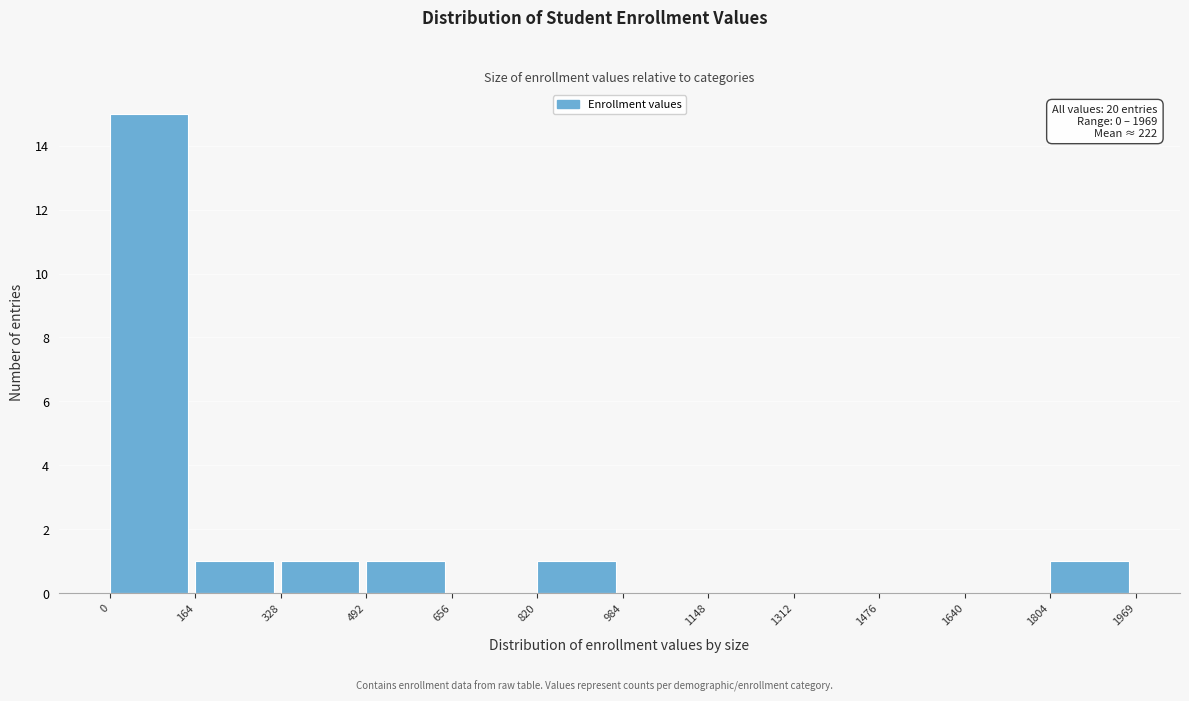

Over which range of the x-axis is the bar tallest?

0 to 164